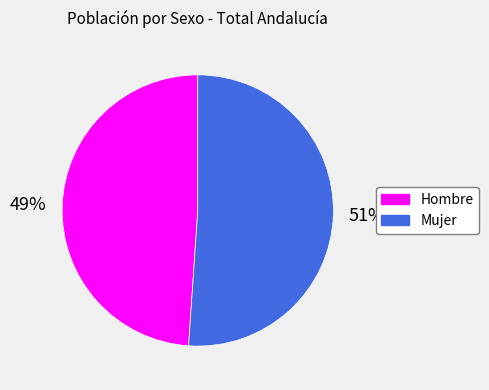

To the nearest percent, what is the difference between the Hombre and Mujer slice percentages?

2%